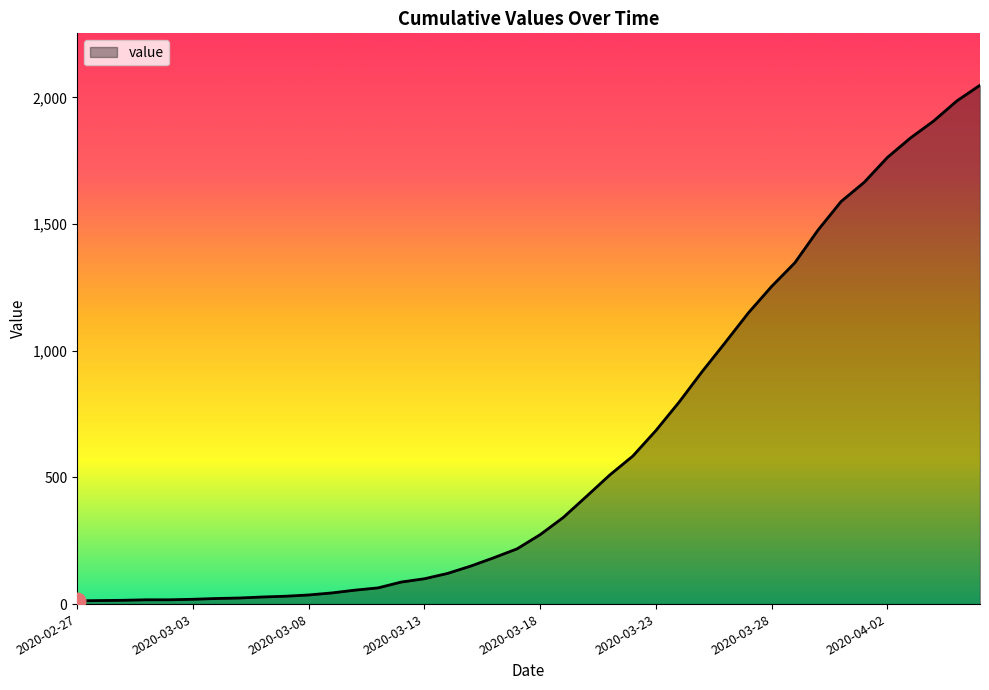

What is the average value?

621